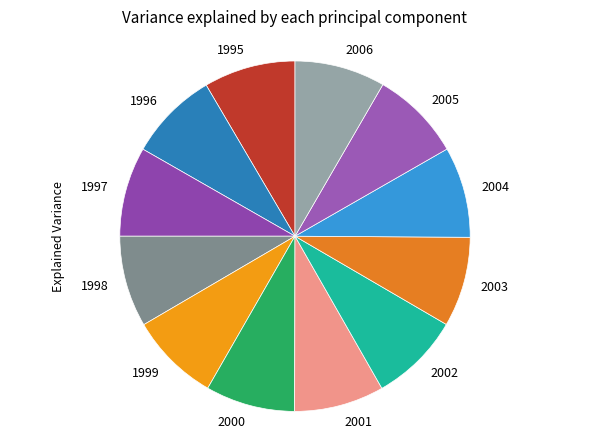

Combined, do 2003 and 2004 account for over 50%?

No